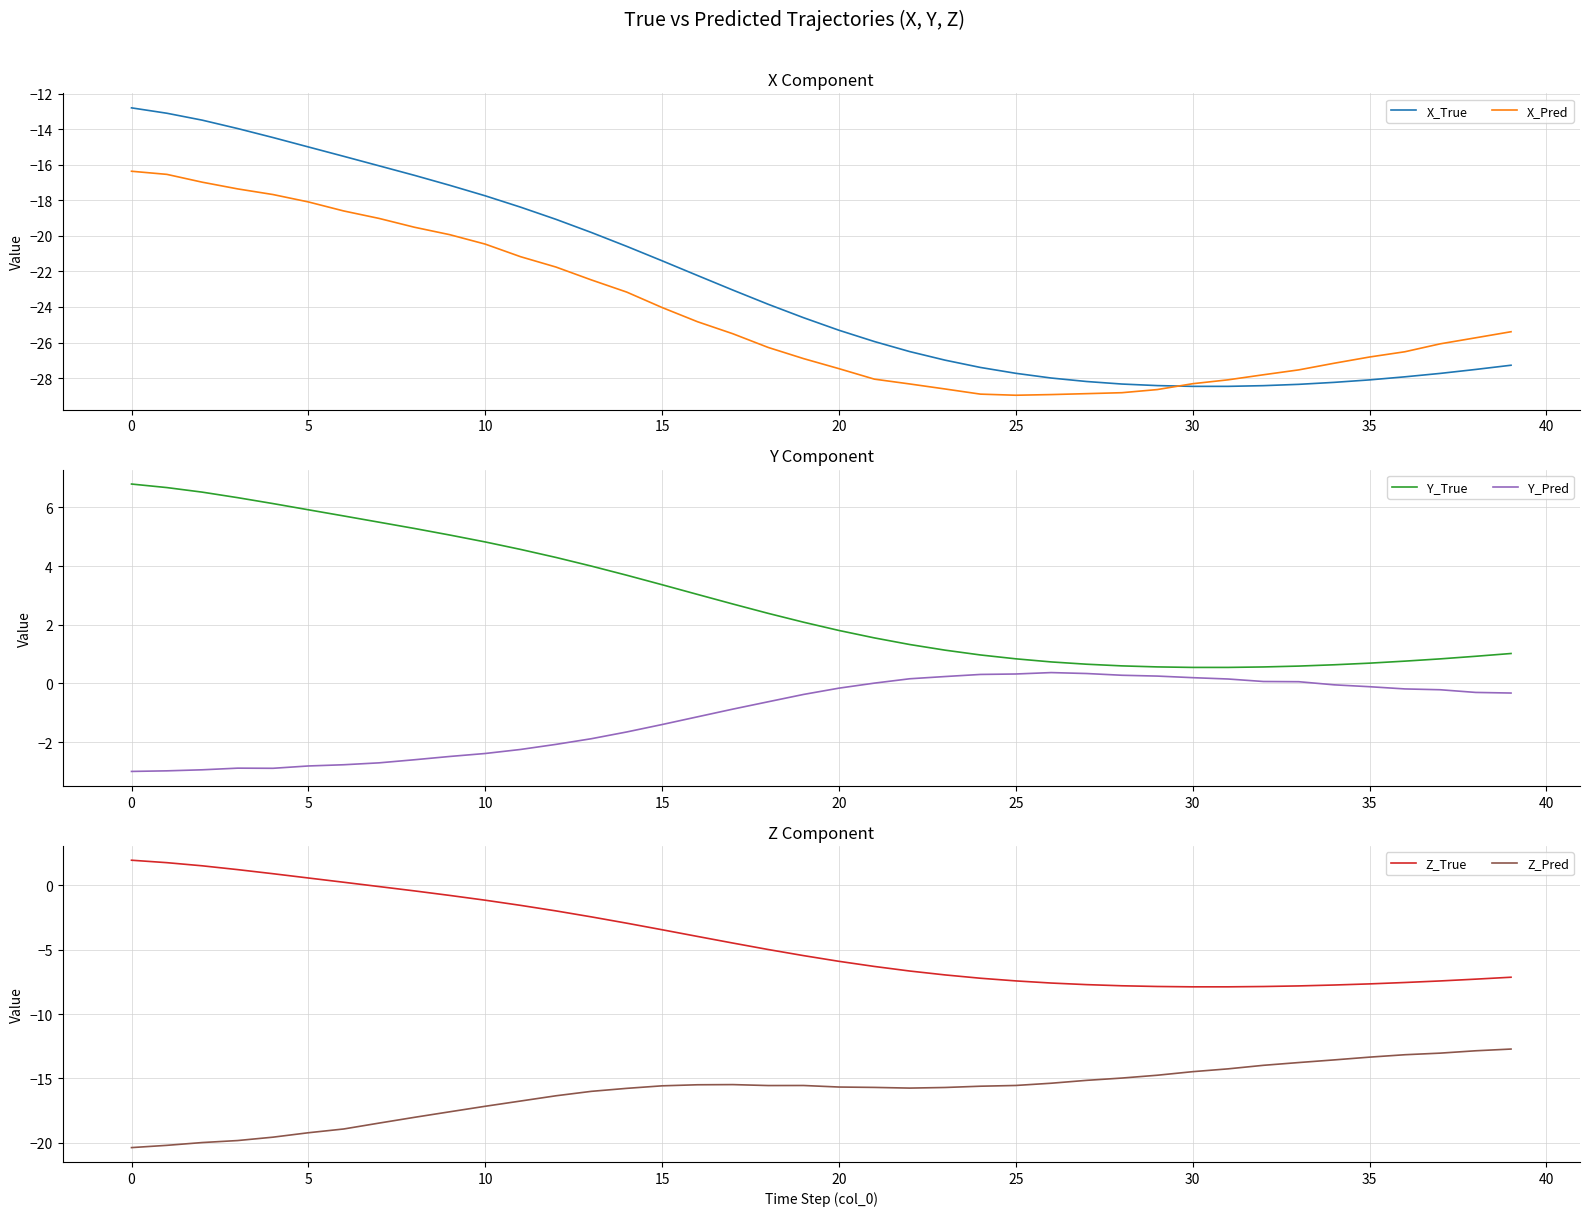

What is the total value across all series at 22?

-75.7